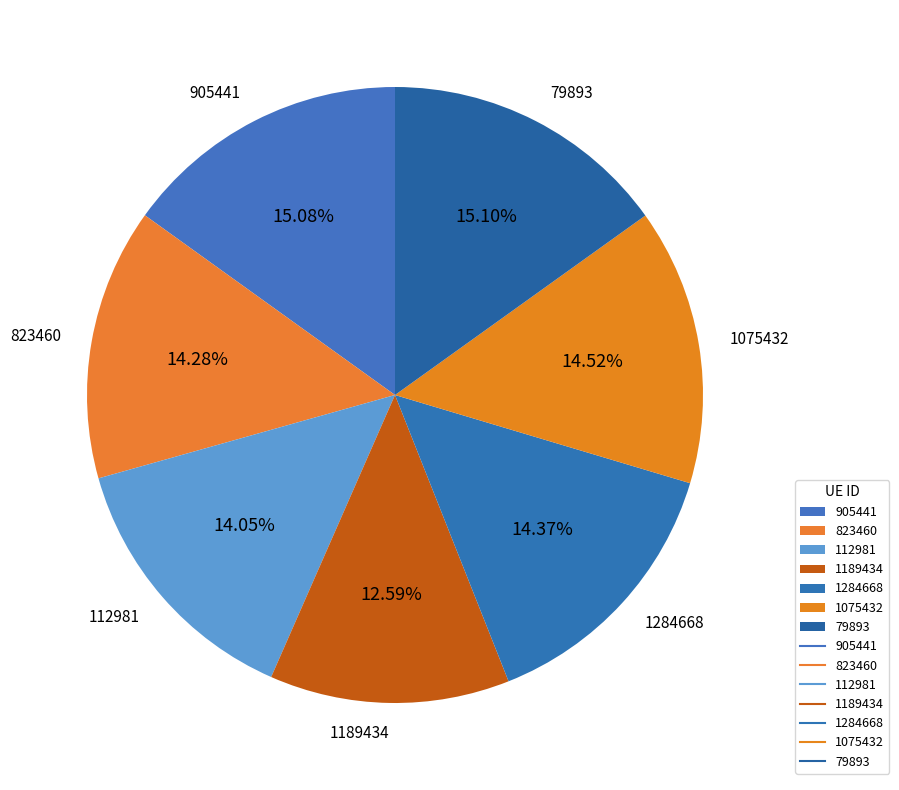

Combined, do 905441 and 823460 account for over 50%?

No